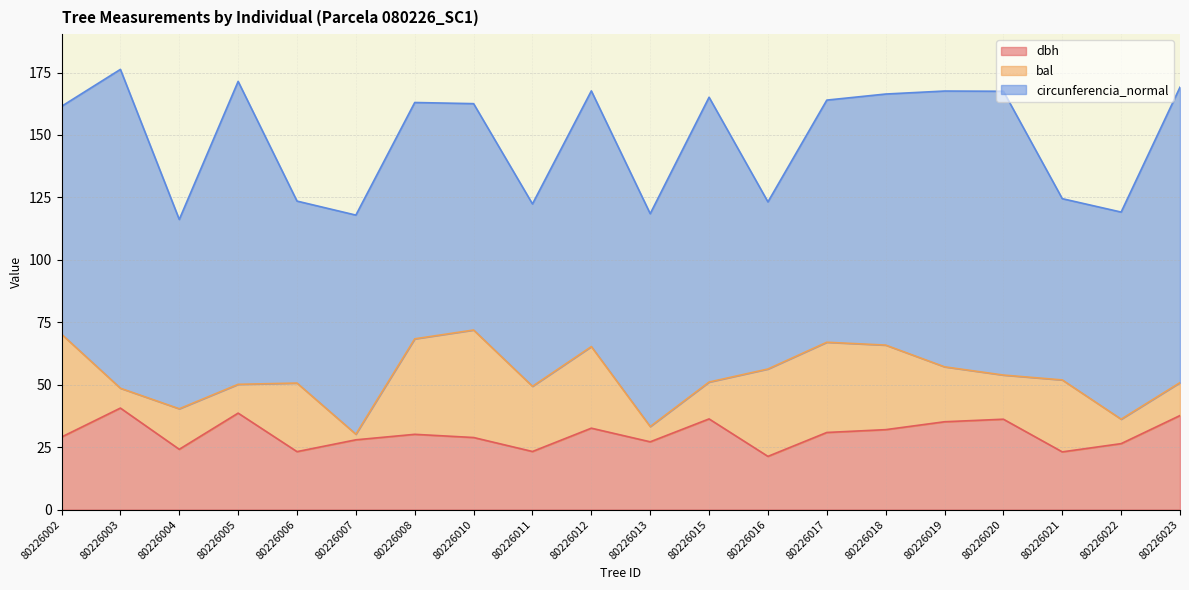

Does the chart have visible grid lines?

Yes